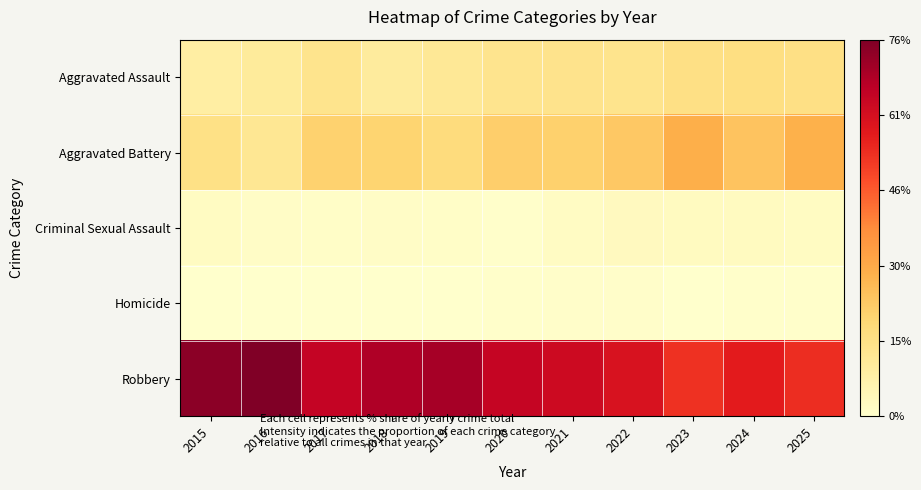

At how many categories does at least one series exceed 37?

11